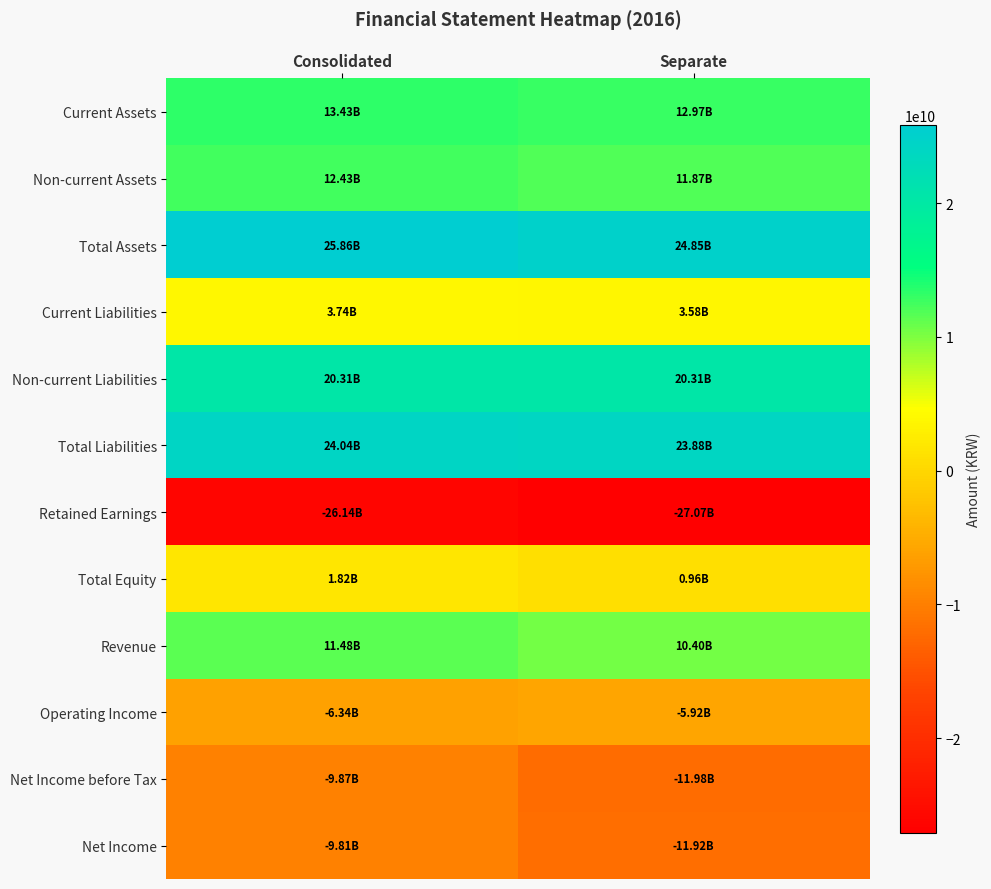

At which category is the sum across all series the highest?

Consolidated